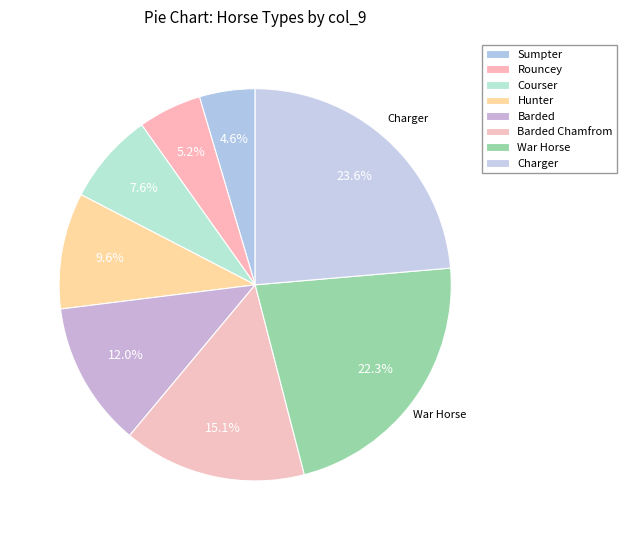

How many slices are in this pie chart?

8